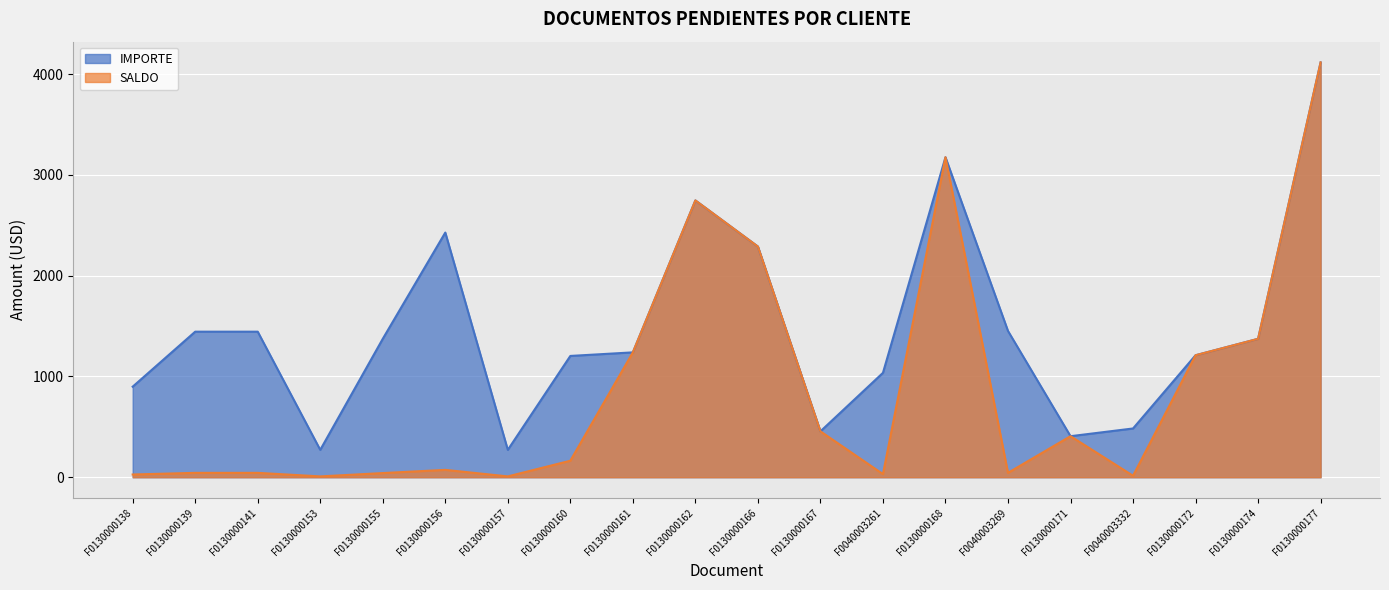

What is the label of the 15th point from the left?

F0040003269